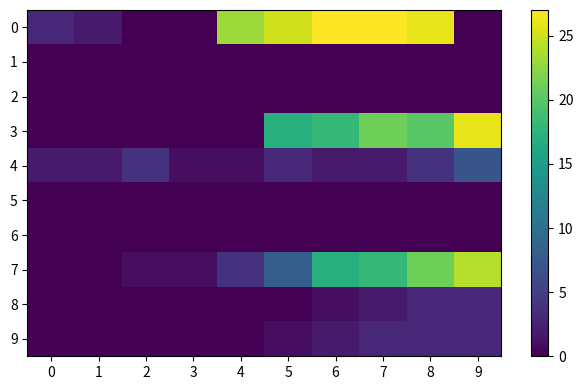

Reading left to right, transcribe all the data shown in this chart.

0: 0=3	1=2	2=0	3=0	4=23	5=25	6=27	7=27	8=26	9=0
1: 0=0	1=0	2=0	3=0	4=0	5=0	6=0	7=0	8=0	9=0
2: 0=0	1=0	2=0	3=0	4=0	5=0	6=0	7=0	8=0	9=0
3: 0=0	1=0	2=0	3=0	4=0	5=17	6=18	7=21	8=20	9=26
4: 0=2	1=2	2=4	3=1	4=1	5=3	6=2	7=2	8=4	9=7
5: 0=0	1=0	2=0	3=0	4=0	5=0	6=0	7=0	8=0	9=0
6: 0=0	1=0	2=0	3=0	4=0	5=0	6=0	7=0	8=0	9=0
7: 0=0	1=0	2=1	3=1	4=4	5=8	6=17	7=18	8=21	9=24
8: 0=0	1=0	2=0	3=0	4=0	5=0	6=1	7=2	8=3	9=3
9: 0=0	1=0	2=0	3=0	4=0	5=1	6=2	7=3	8=3	9=3